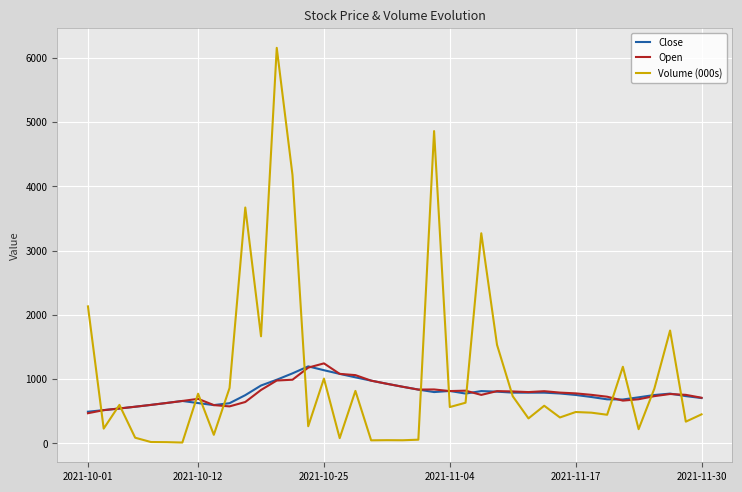

Which series has the widest spread of values?

Volume (000s)